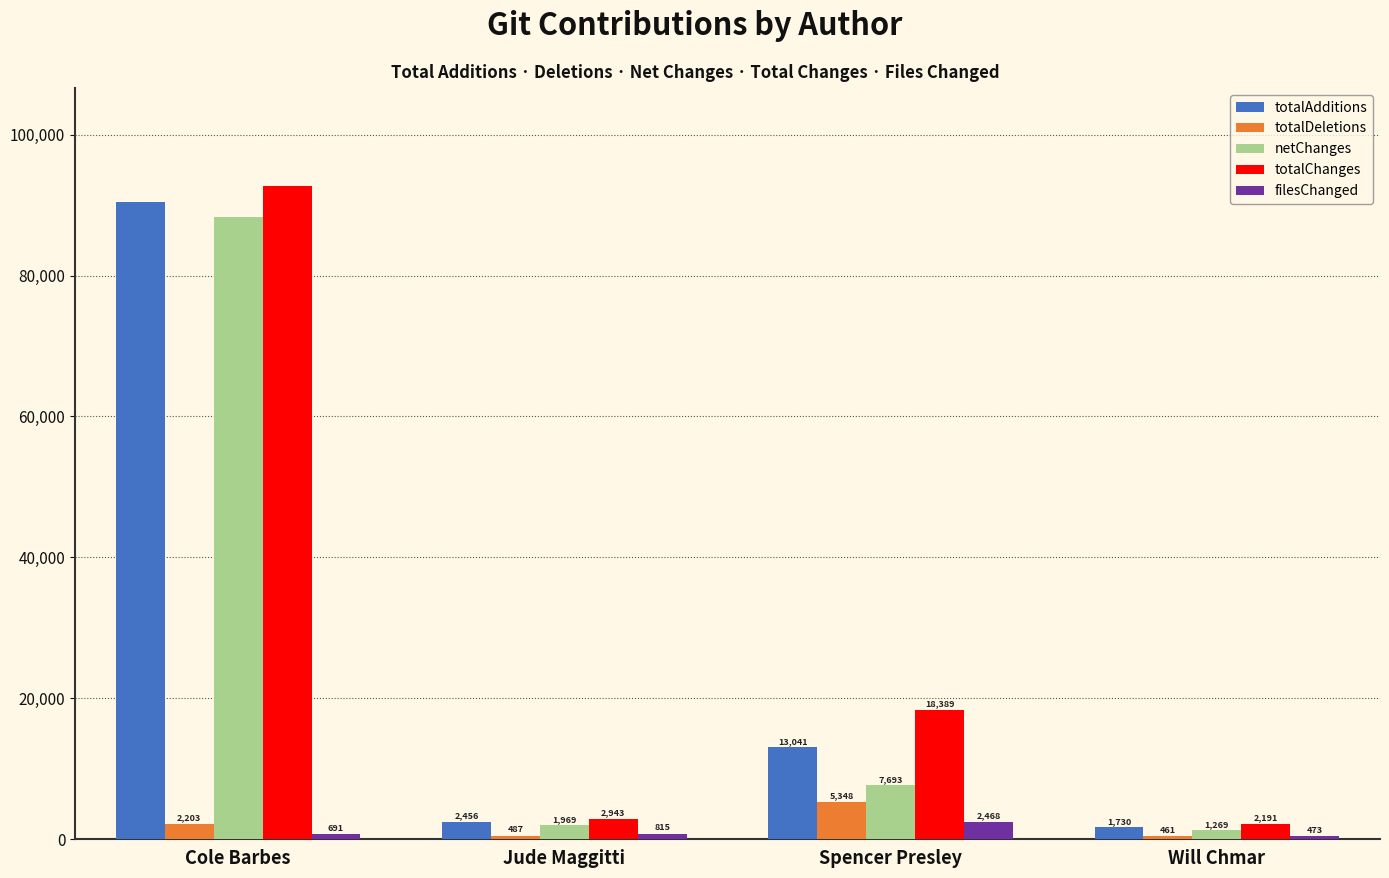

Where is totalChanges nearest to the value 47451?

Spencer Presley